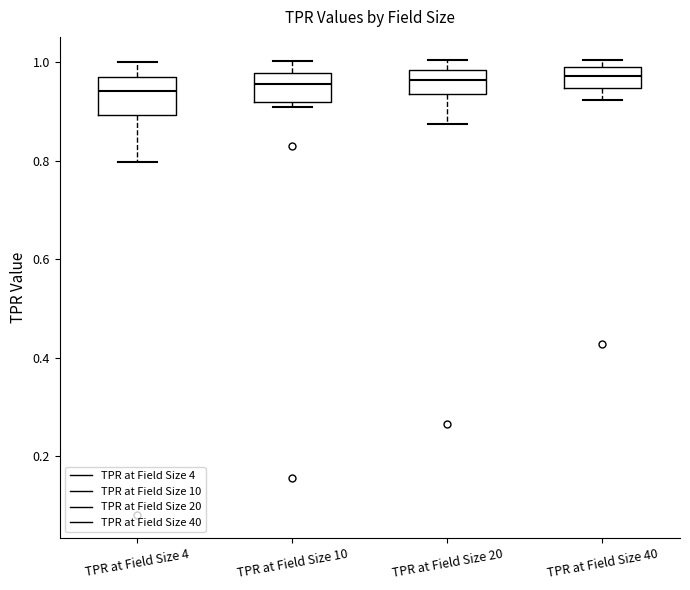

Reading left to right, transcribe this box plot: for each box, give where its median line is, the range the box spans, and where its two whiskers end, as read against the y-axis. The values are not printed on the chart, so give them approximately, as read against the axis.

TPR at Field Size 4: median 0.94, box 0.90 to 0.96, whiskers 0.80 to 1.00
TPR at Field Size 10: median 0.96, box 0.92 to 0.98, whiskers 0.90 to 1.00
TPR at Field Size 20: median 0.96, box 0.94 to 0.98, whiskers 0.88 to 1.00
TPR at Field Size 40: median 0.98, box 0.94 to 1.00, whiskers 0.92 to 1.00 (just above the box's upper edge)